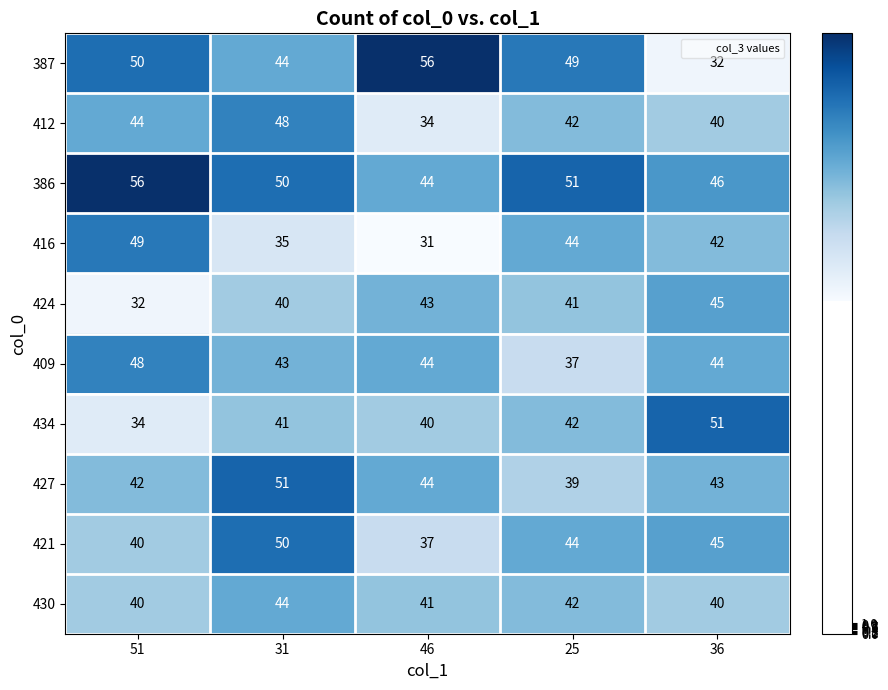

At how many categories does at least one series exceed 52?

2